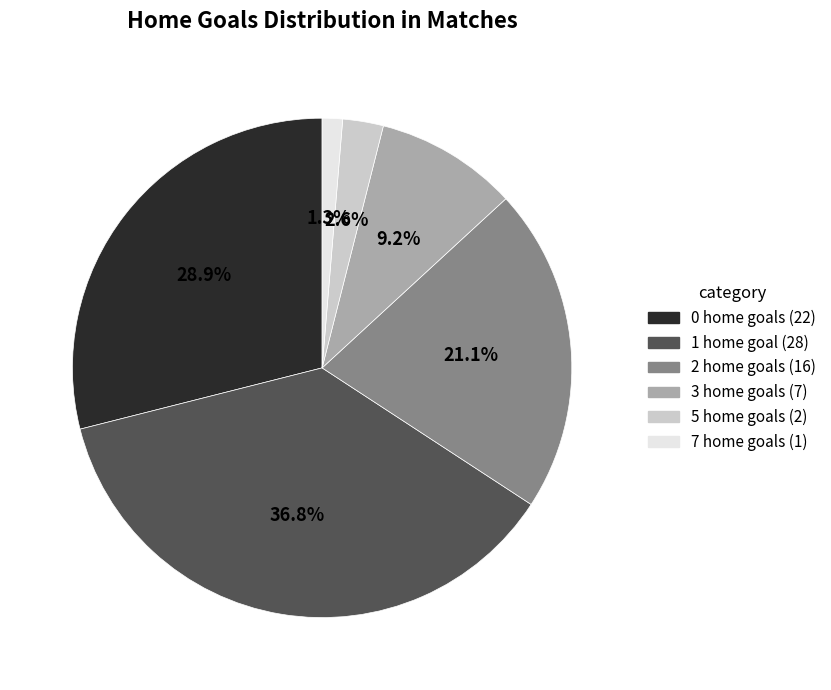

Is there a majority slice in this chart?

No